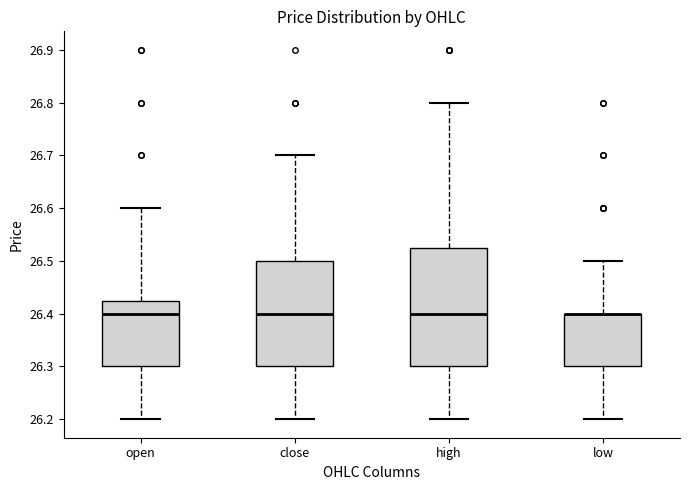

Reading left to right, read every box against the y-axis: the position of its median line, the range the box covers, and the ends of its whiskers. The values are not printed on the chart, so give them approximately, as read against the axis.

open: median 26.40, box 26.30 to 26.43, whiskers 26.20 to 26.60
close: median 26.40, box 26.30 to 26.50, whiskers 26.20 to 26.70
high: median 26.40, box 26.30 to 26.53, whiskers 26.20 to 26.80
low: median 26.40 (drawn on the box's upper edge), box 26.30 to 26.40, whiskers 26.20 to 26.50